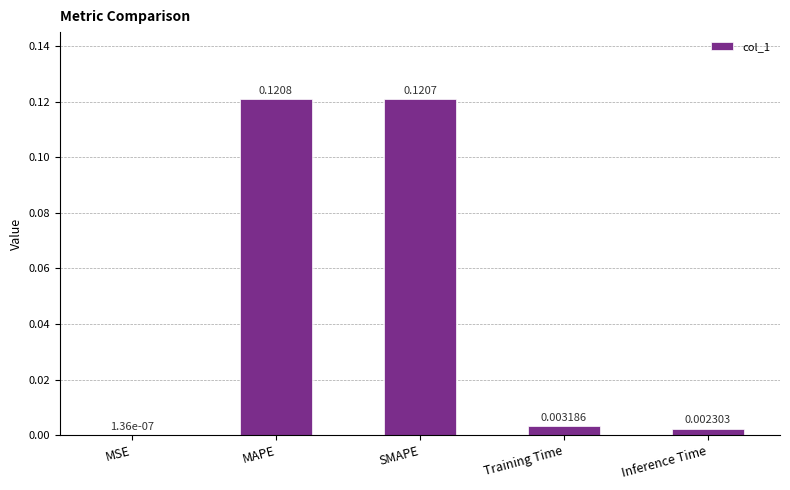

Which category has the highest value across all series?

MAPE